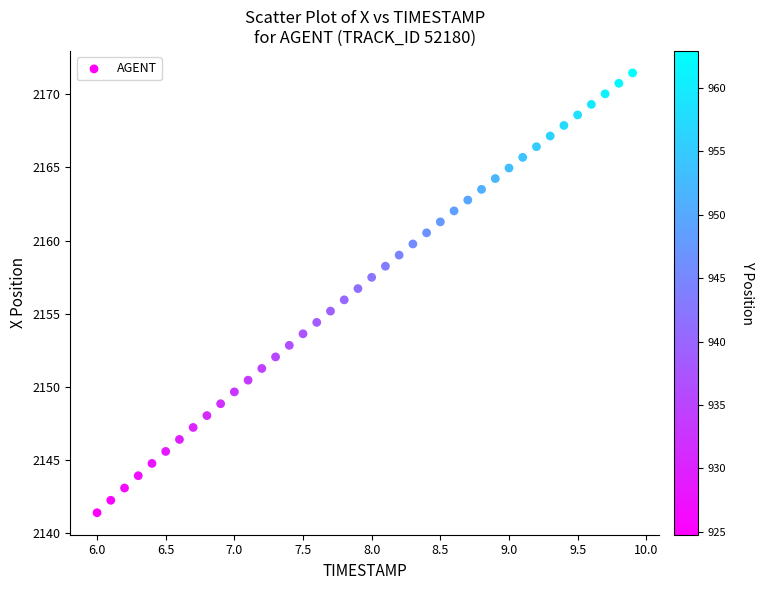

What is the range of Y values (max minus min)?

30.1